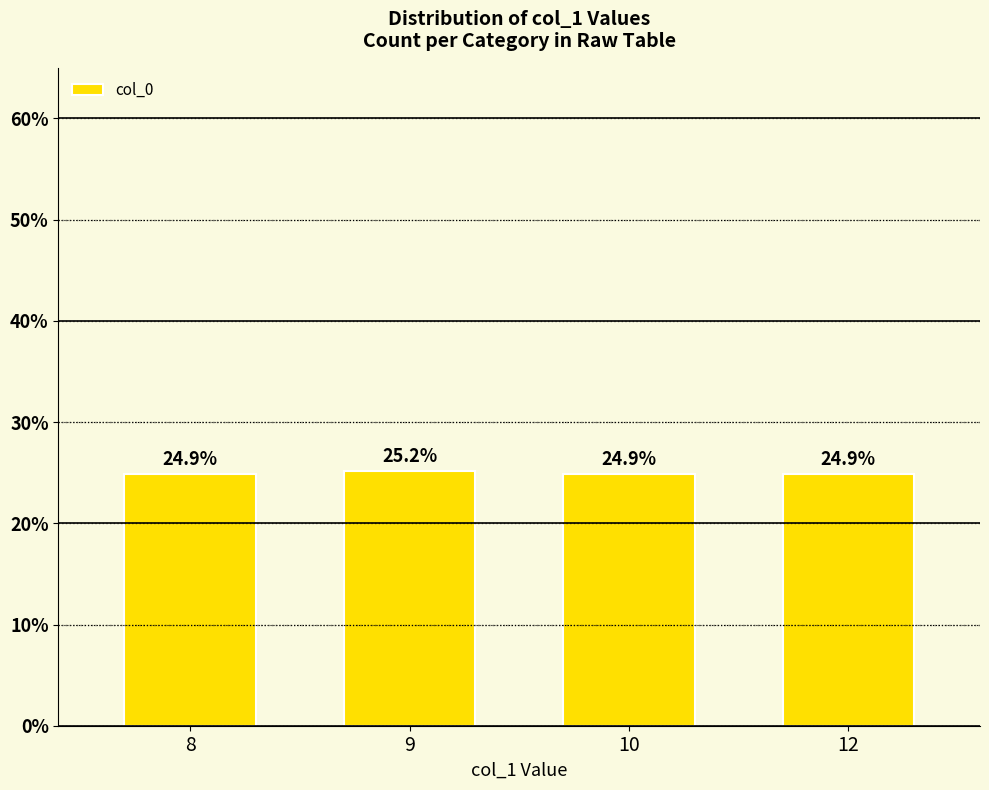

What is the ratio of the value at 8 to the value at 12?

1.0